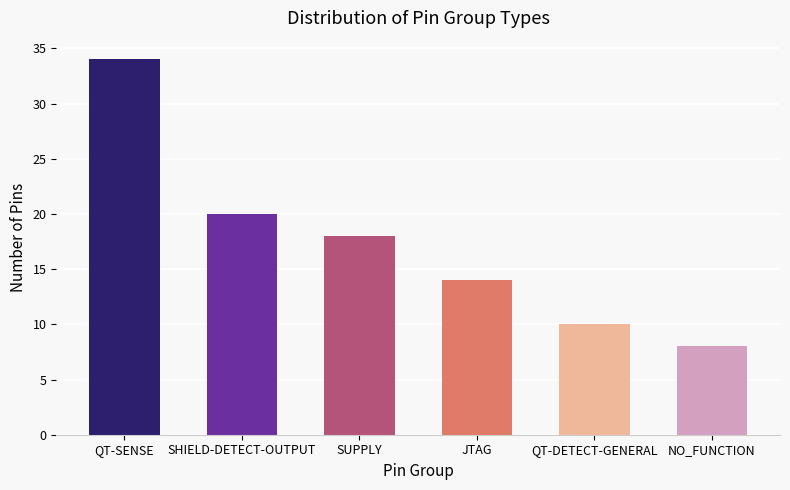

What is the sum of all values?

104